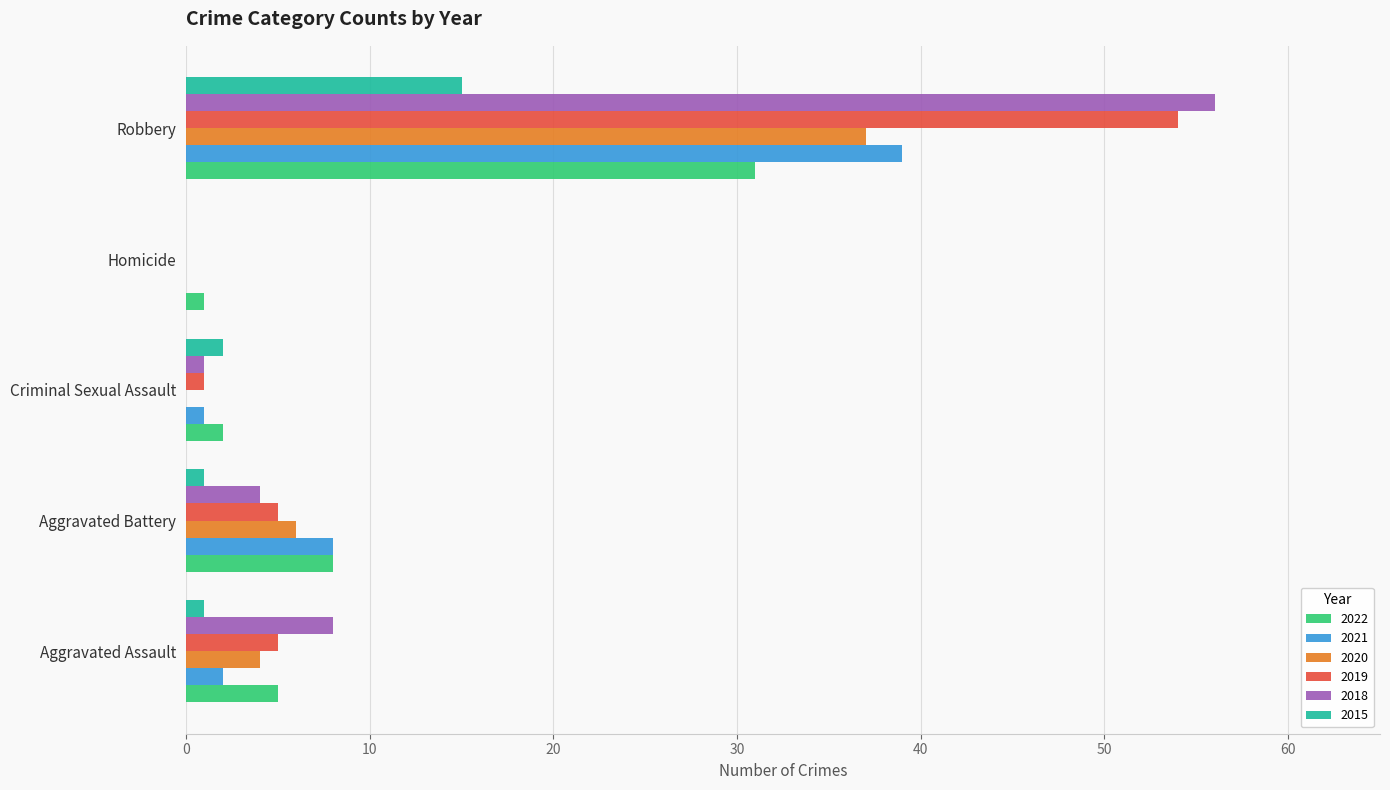

What is the sum of all 2020 values?

47